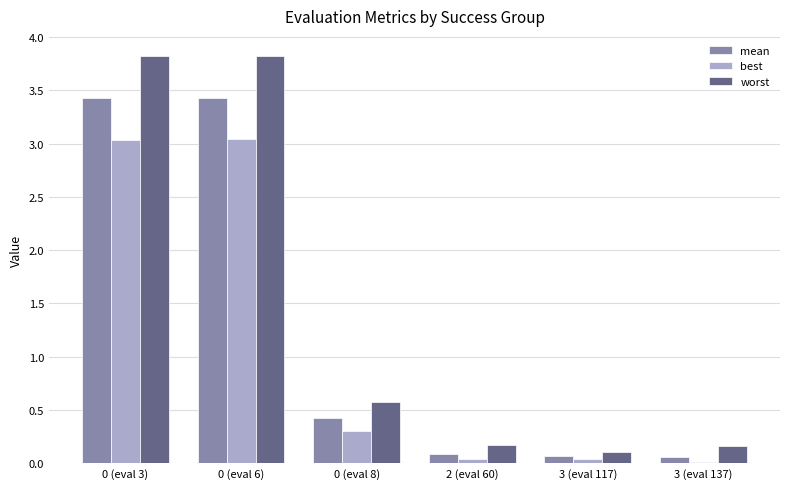

Is it true that mean equals 0.4 at 0 (eval 8)?

True